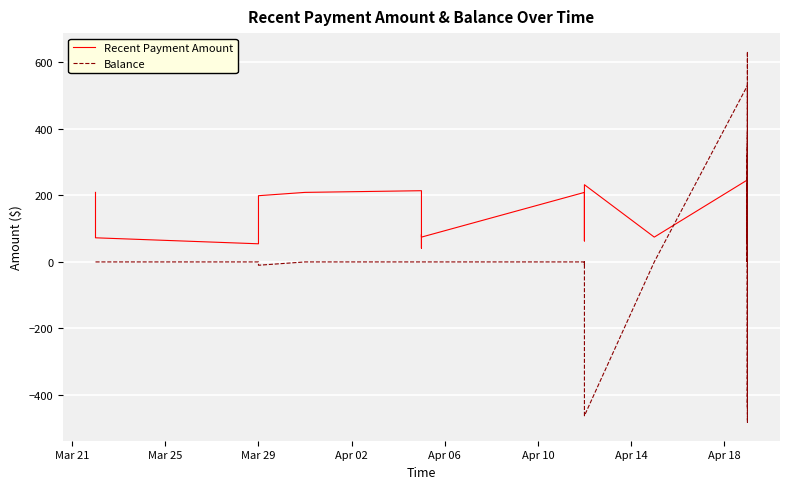

How many positive values does the Balance series have?

13